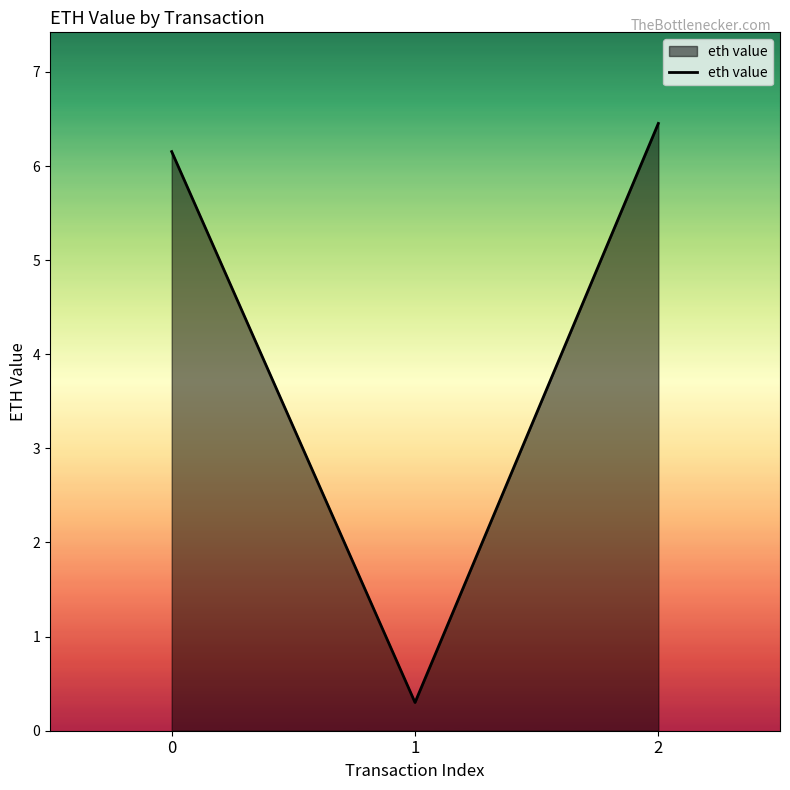

Reading left to right, transcribe all the data shown in this chart.

6.2	0.3	6.5